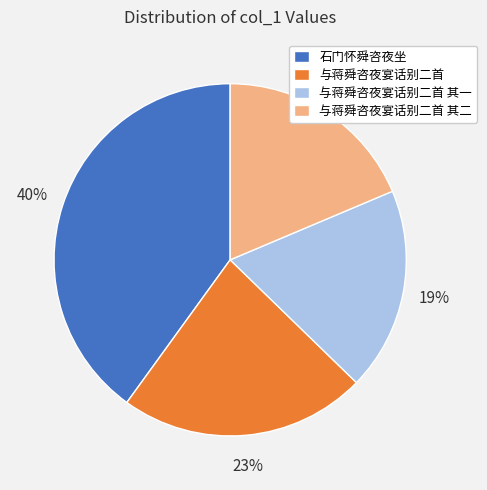

Which slice is the largest?

石门怀舜咨夜坐